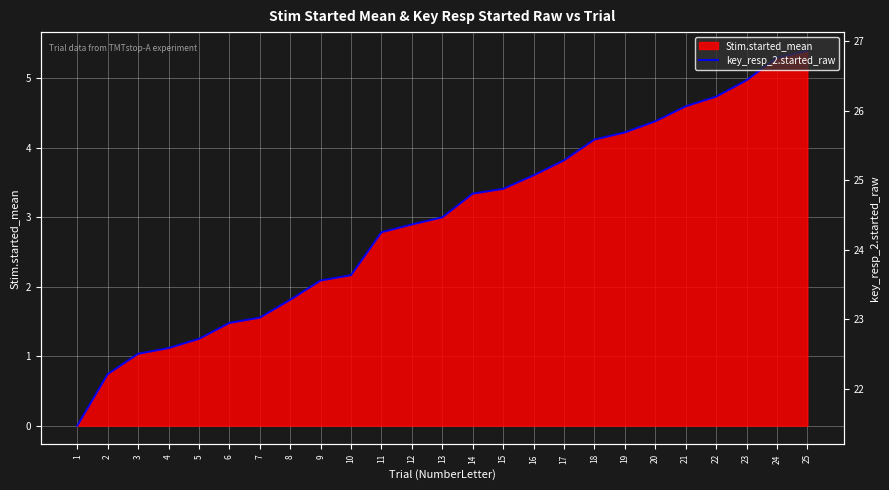

Which label corresponds to the smallest value in the chart?

1